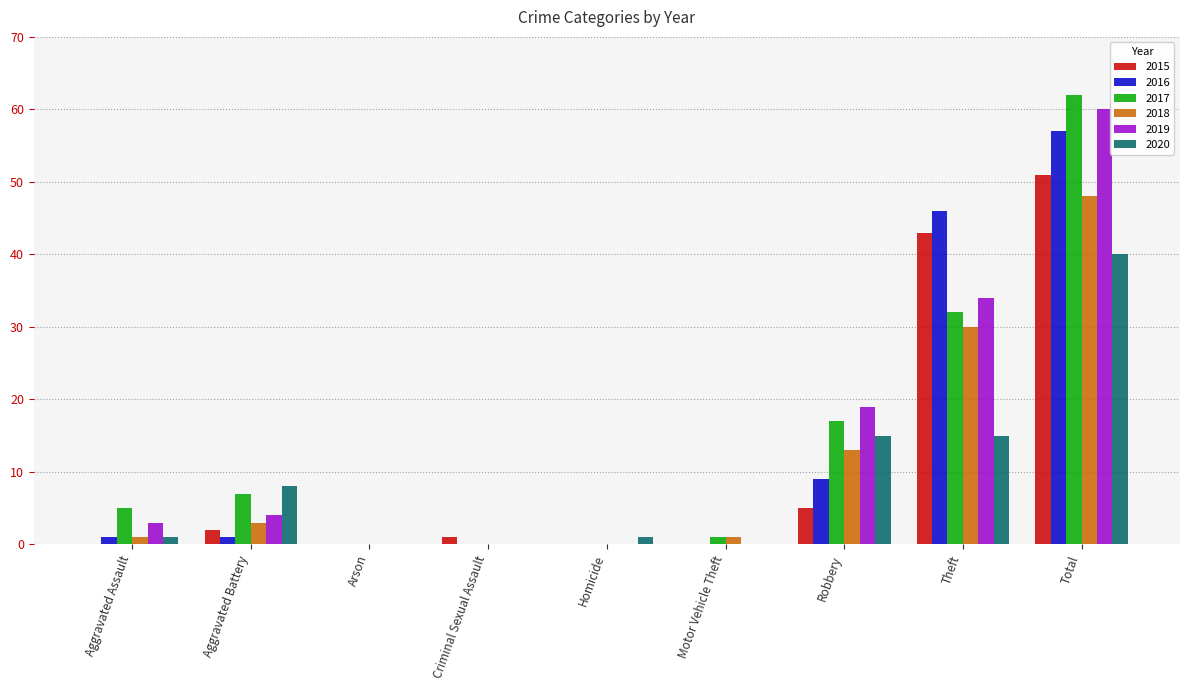

Which category has the highest value in the 2019 series?

Total